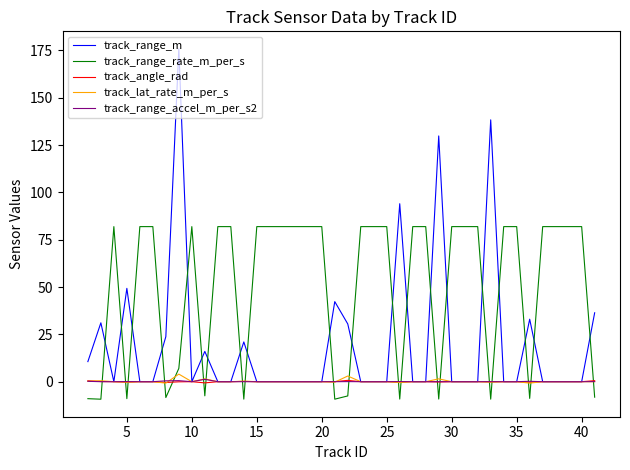

What is the sum of all track_range_accel_m_per_s2 values?

2.9